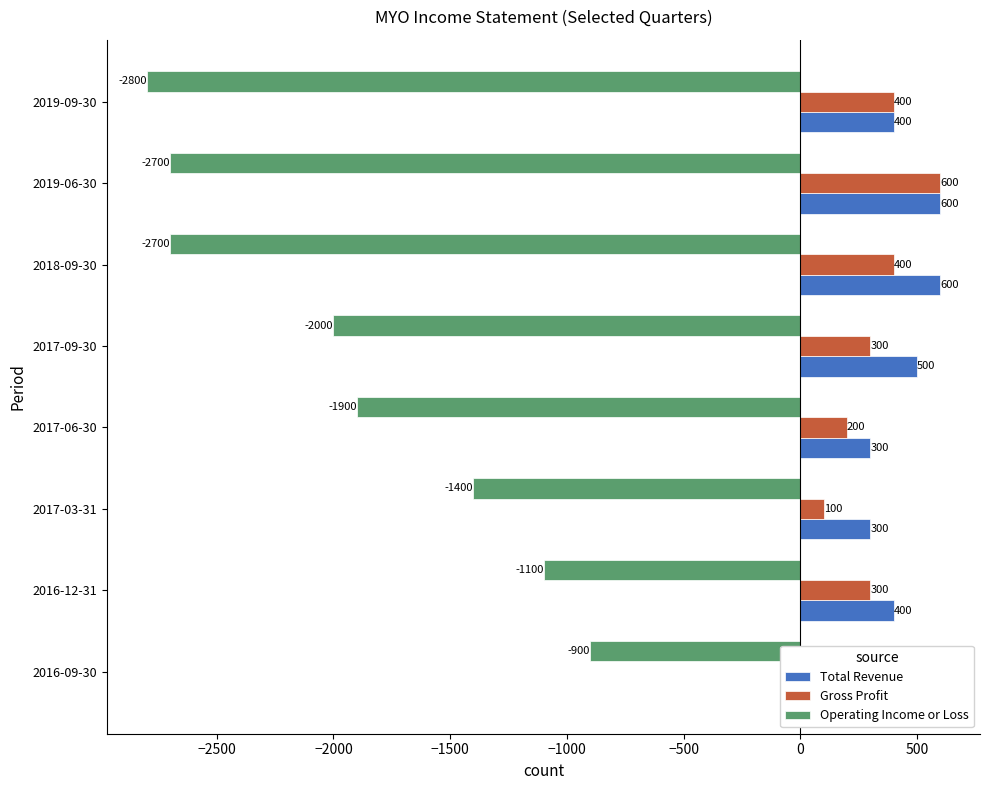

Count the Total Revenue values in the range 300 to 600.

7